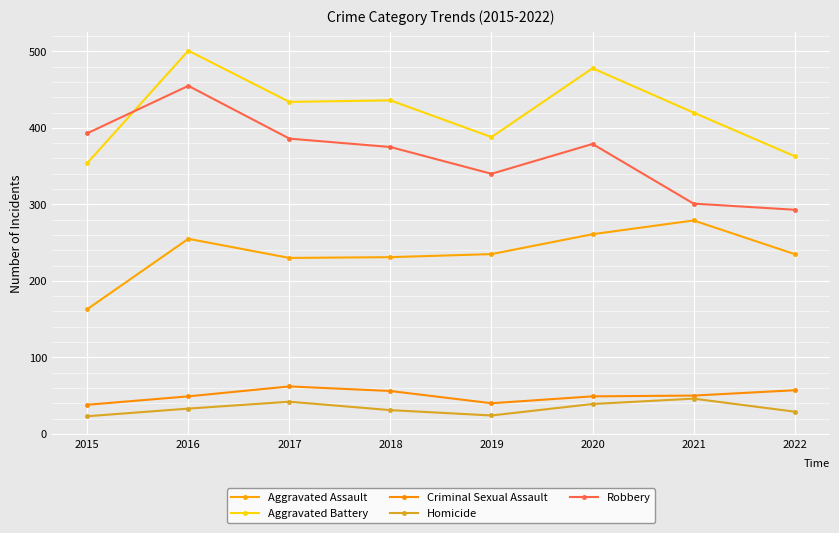

How many lines are shown in the chart?

5